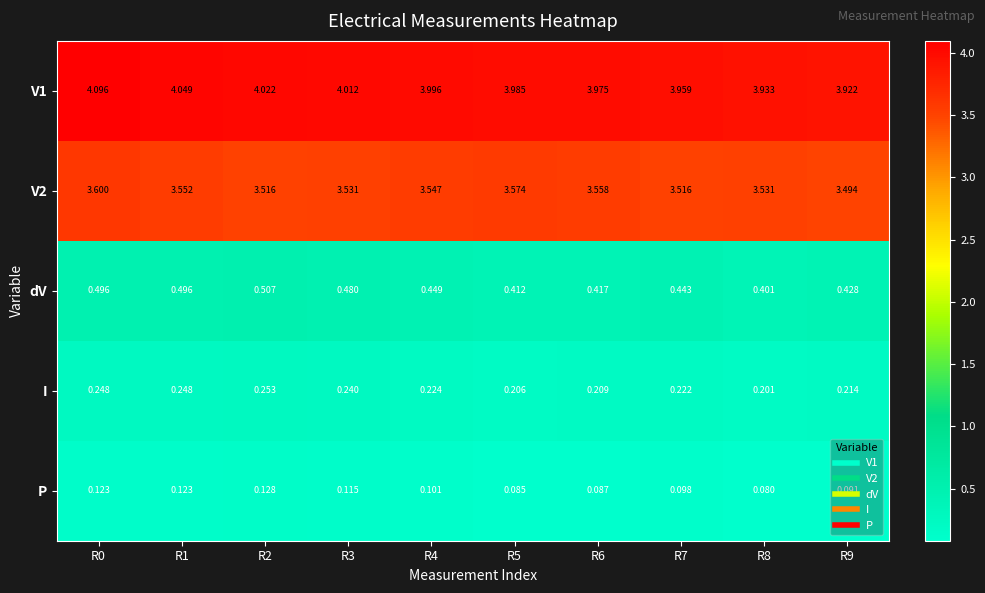

List the series in order of their peak value, lowest first.

P, I, dV, V2, V1